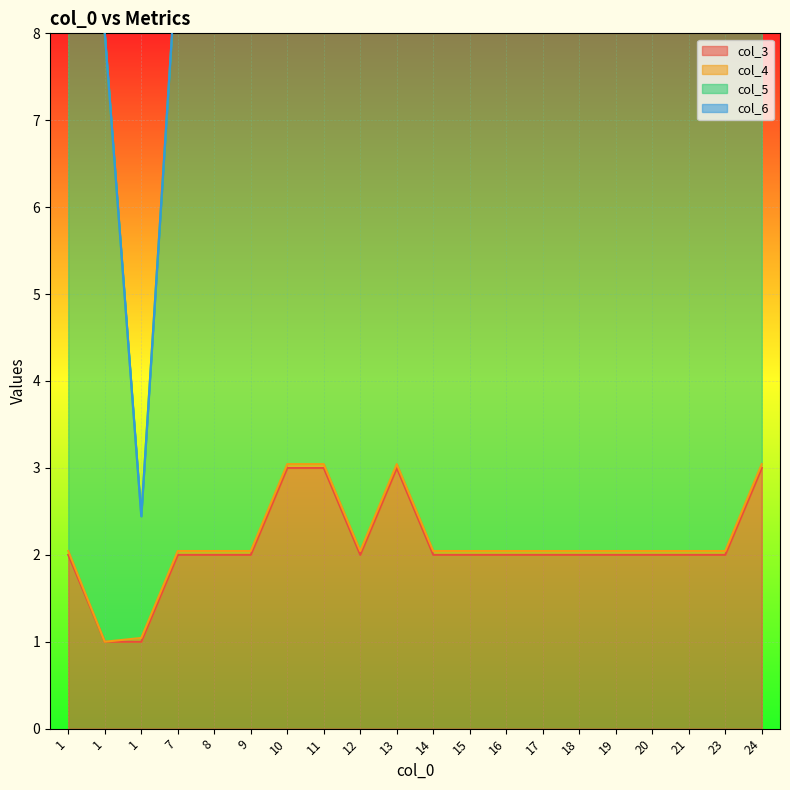

What are all the series names shown in the legend?

col_3, col_4, col_5, col_6